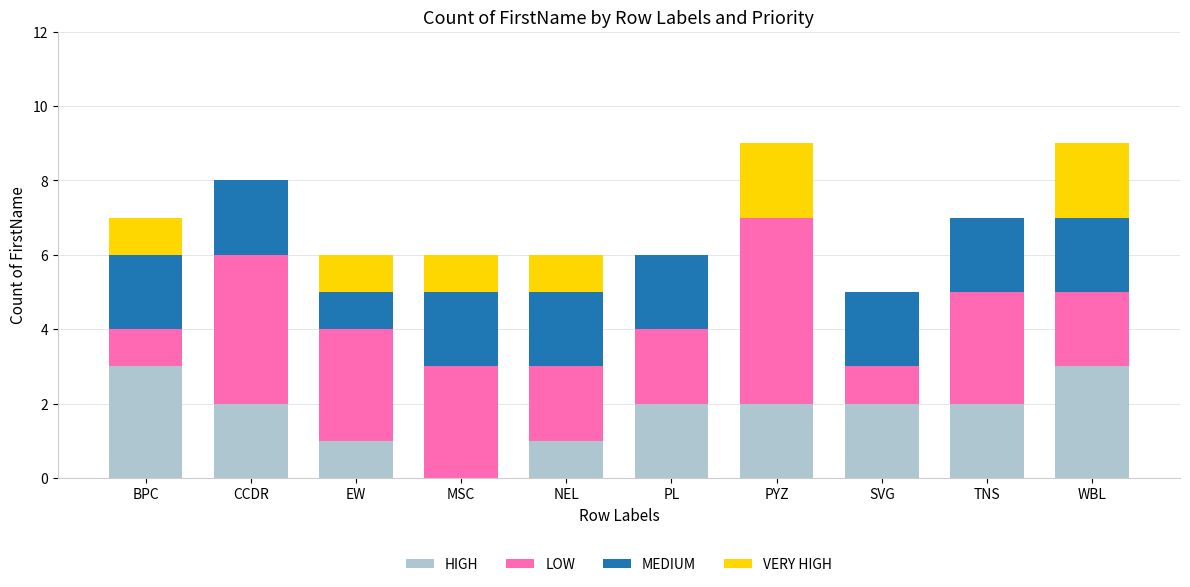

What is the total value across all series at BPC?

7